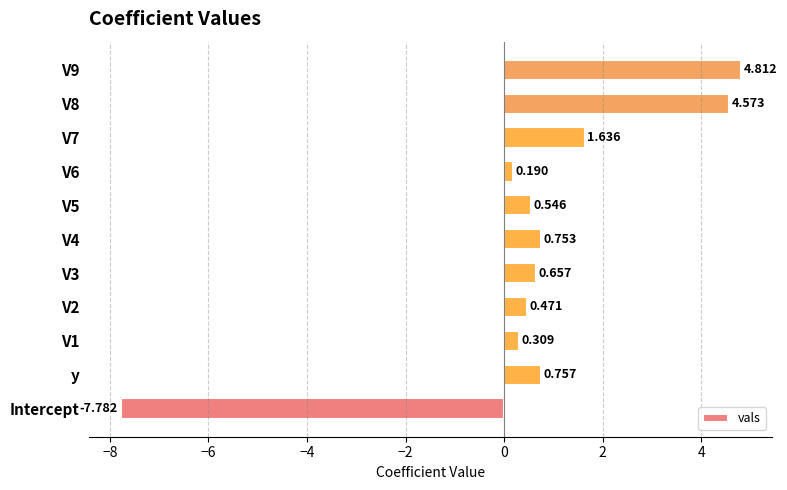

At which category does the chart reach its minimum across all series?

Intercept